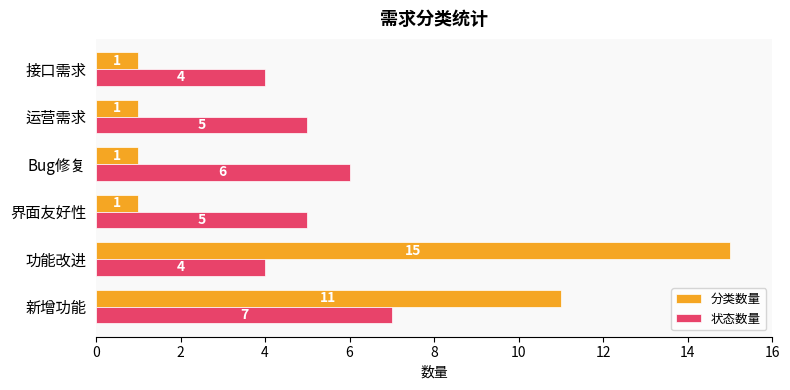

Count the number of categories in the chart.

6